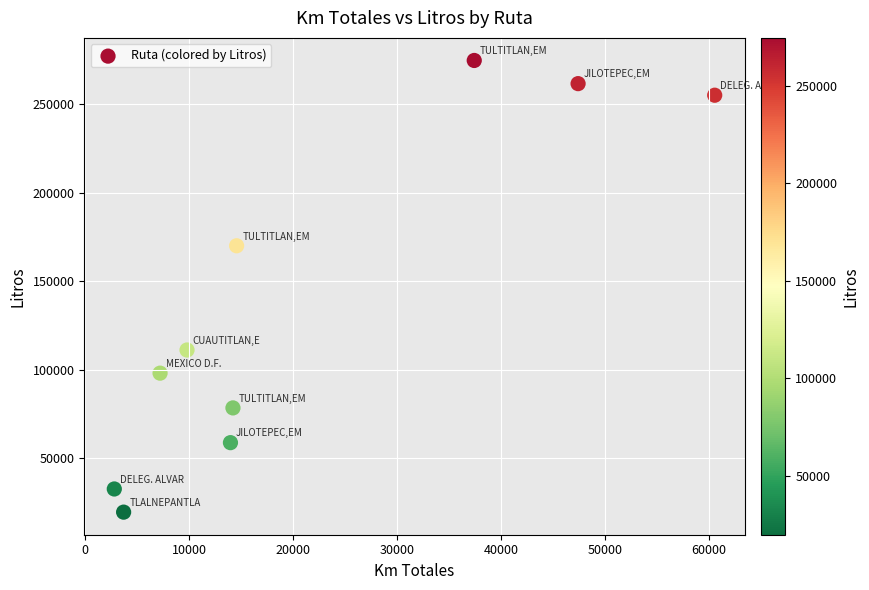

What Y value in the scatter plot is closest to 147185?

170081.1